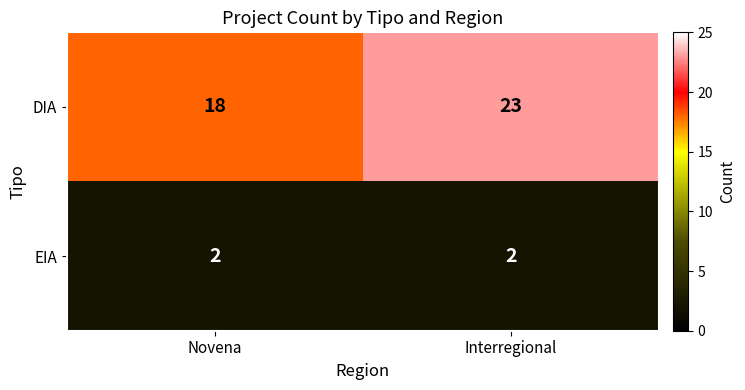

Reading right to left, what are all the values shown in this chart?

DIA: Interregional=23	Novena=18
EIA: Interregional=2	Novena=2